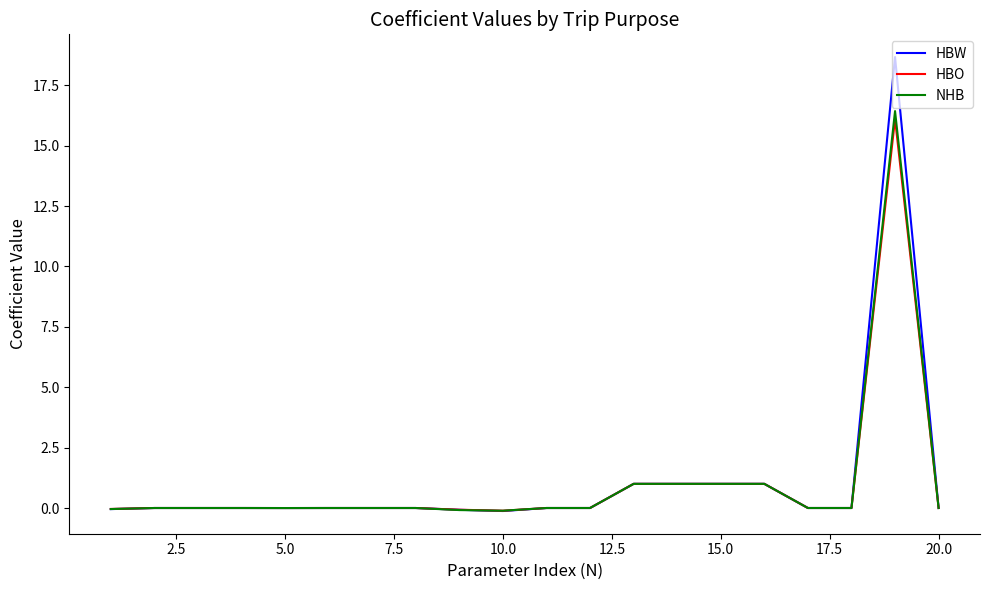

What is the highest value of the HBO series?

16.1